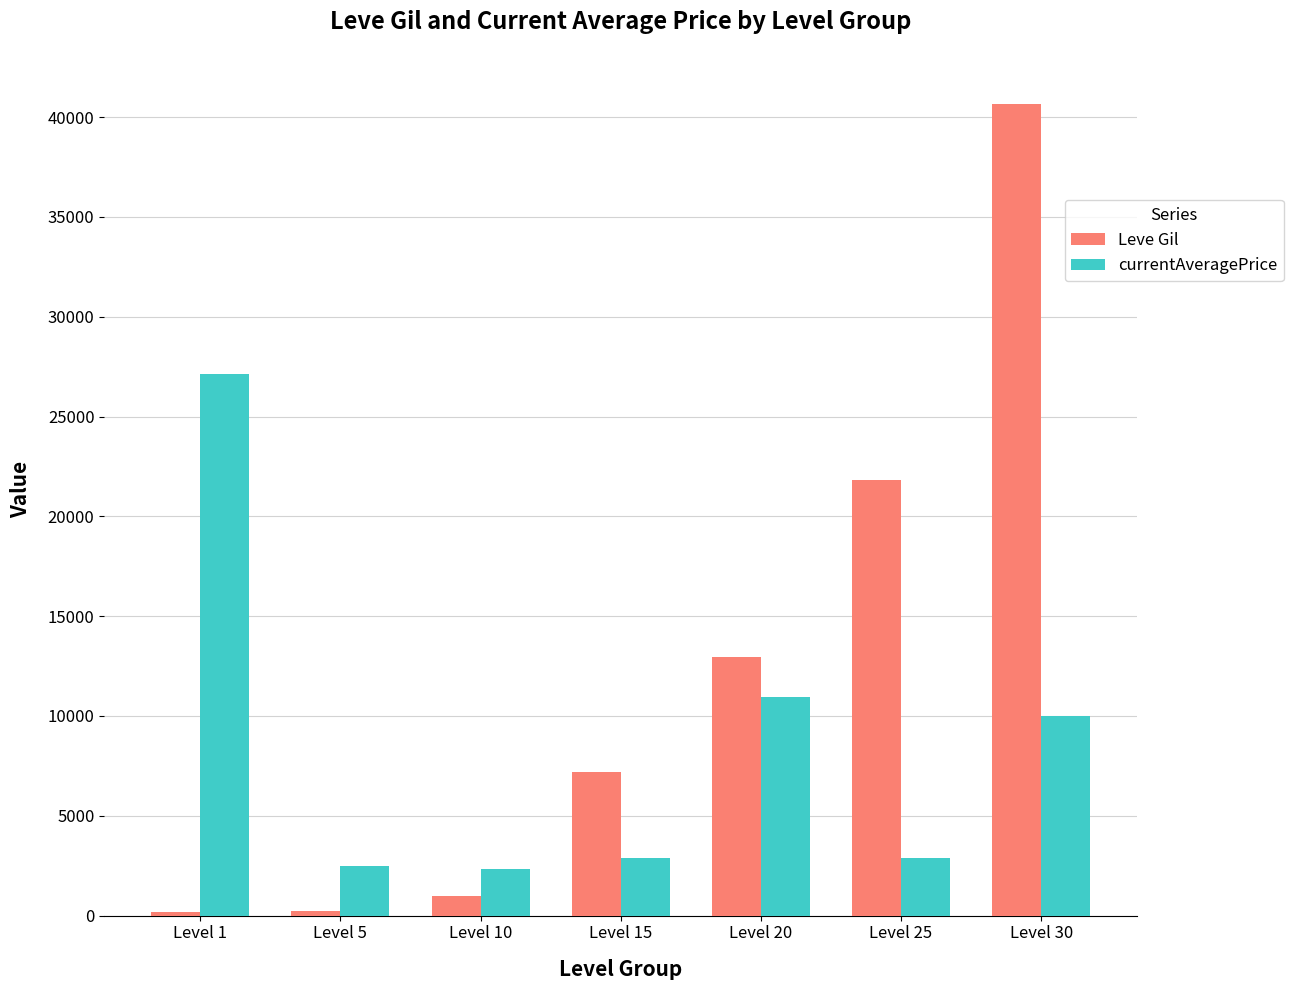

Is the value of Leve Gil at Level 15 greater than the value of currentAveragePrice at Level 25?

Yes